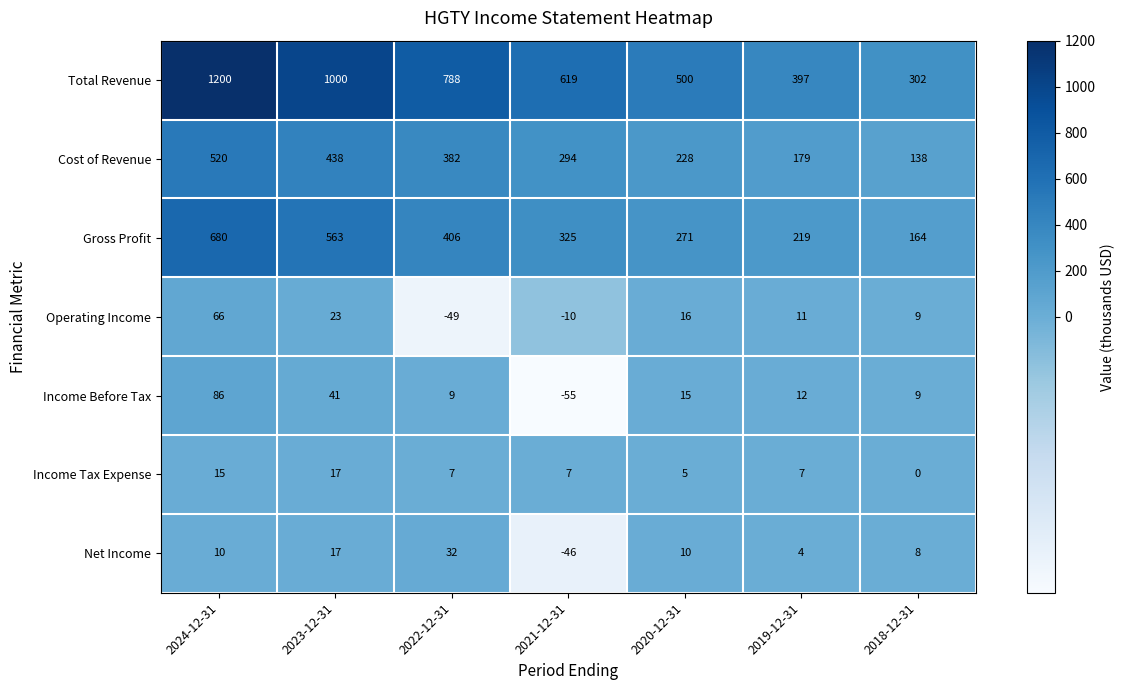

Which series has the largest range (max minus min)?

Total Revenue